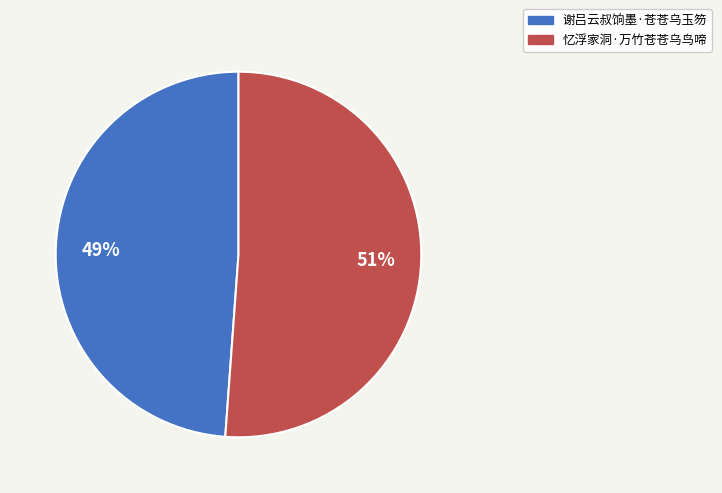

Is it true that 谢吕云叔饷墨·苍苍乌玉笏 is 49% of the pie?

True